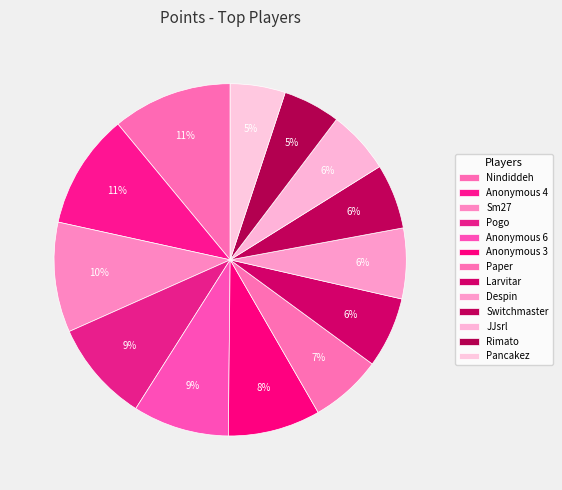

What is the total percentage of JJsrl and Despin?

12.3%